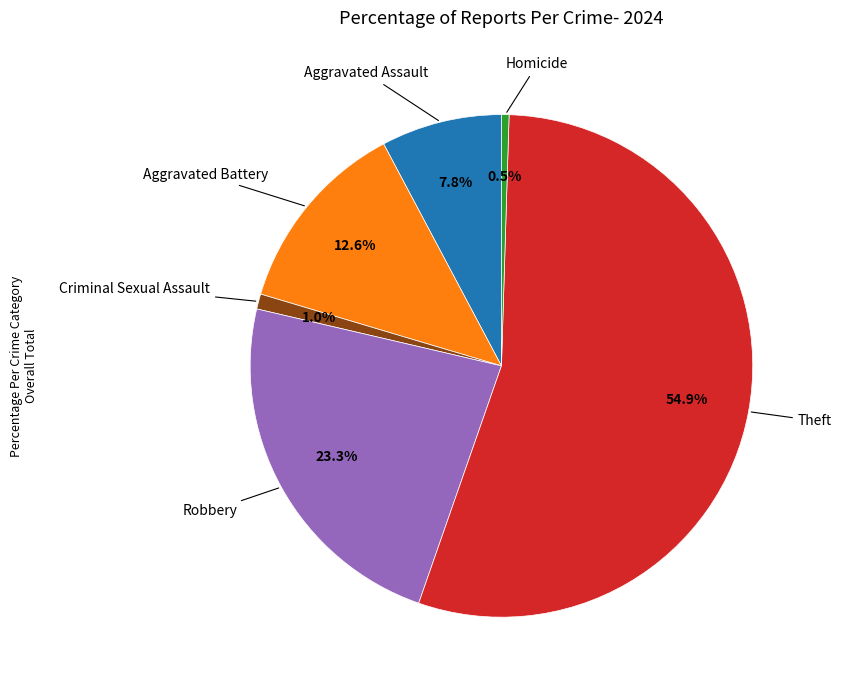

Is there a majority slice in this chart?

Yes